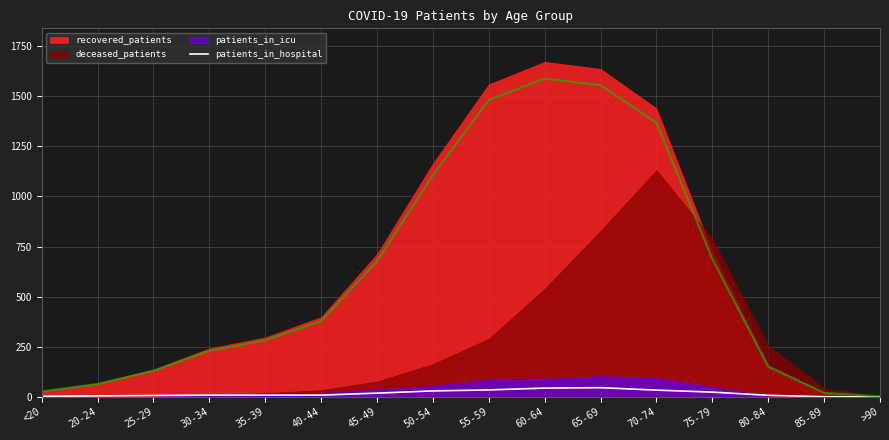

The value of patients_in_hospital at >90 is 0. True or false?

True